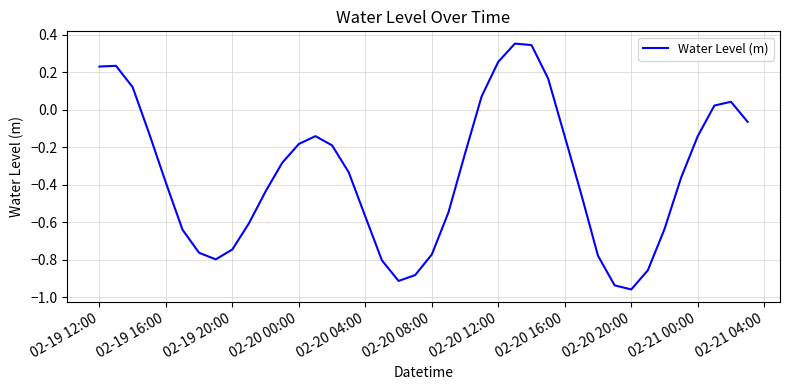

What is the difference between the maximum and minimum values?

1.3